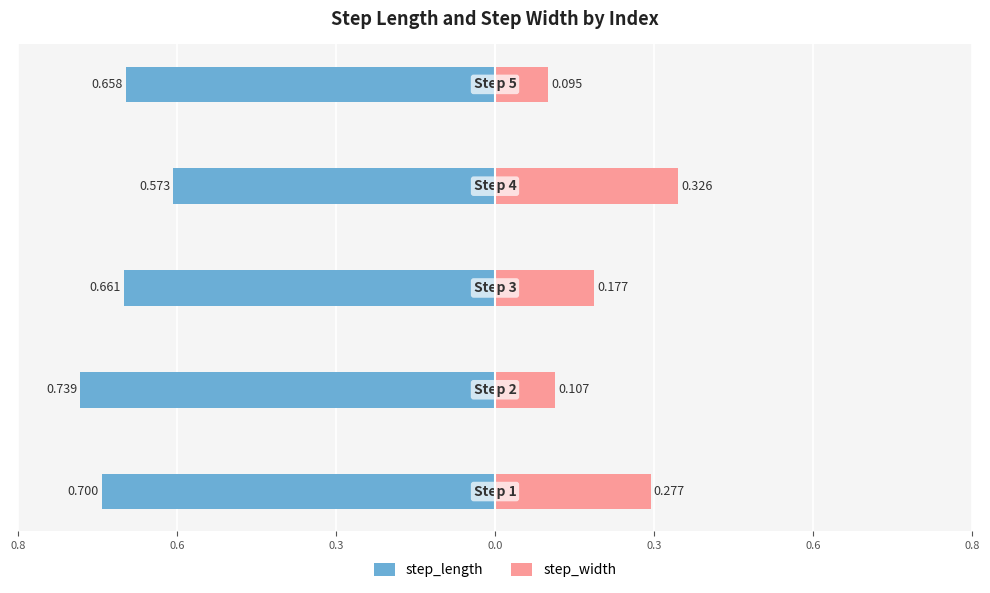

Reading right to left, extract all data points from this chart.

step_length: -0.7	-0.6	-0.7	-0.7	-0.7
step_width: 0.1	0.3	0.2	0.1	0.3